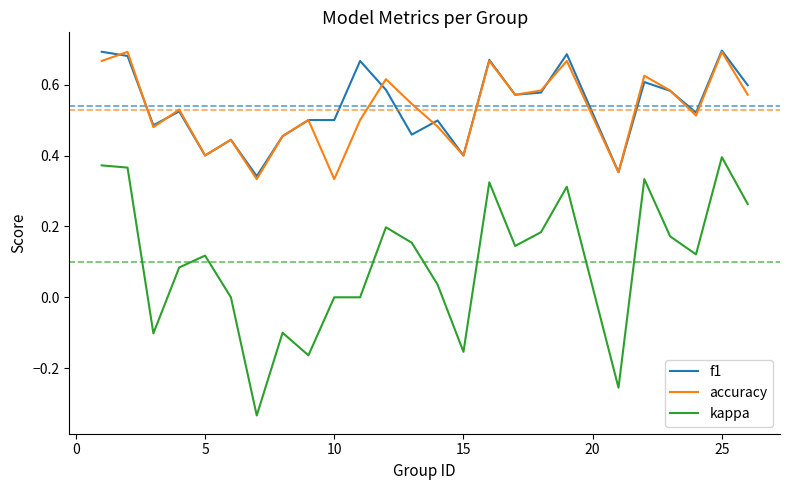

True or false: accuracy and kappa cross at least once.

False